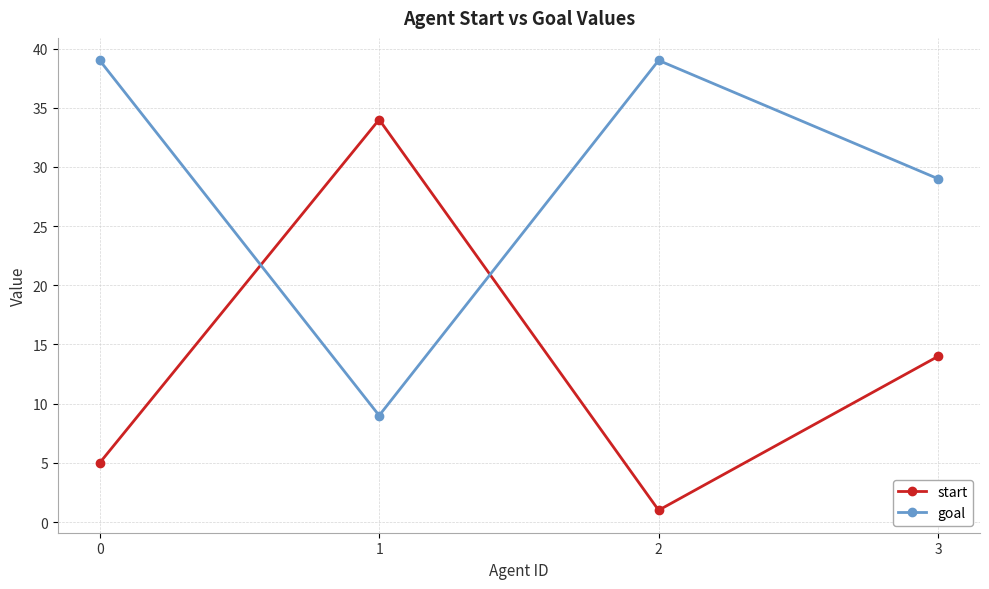

Rank the categories by start value from highest to lowest.

1, 3, 0, 2